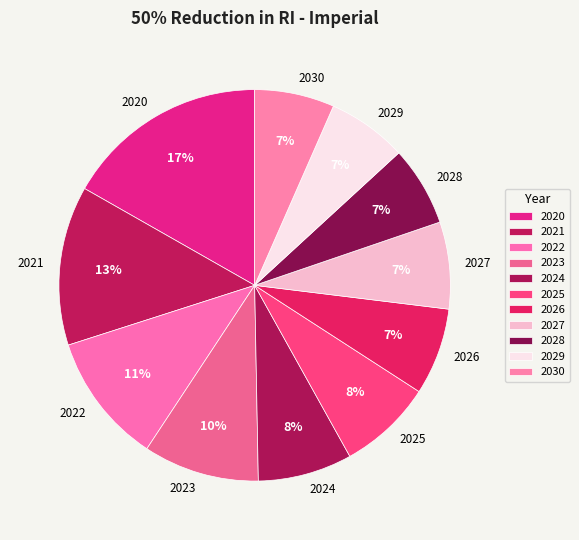

How many slices are in this pie chart?

11